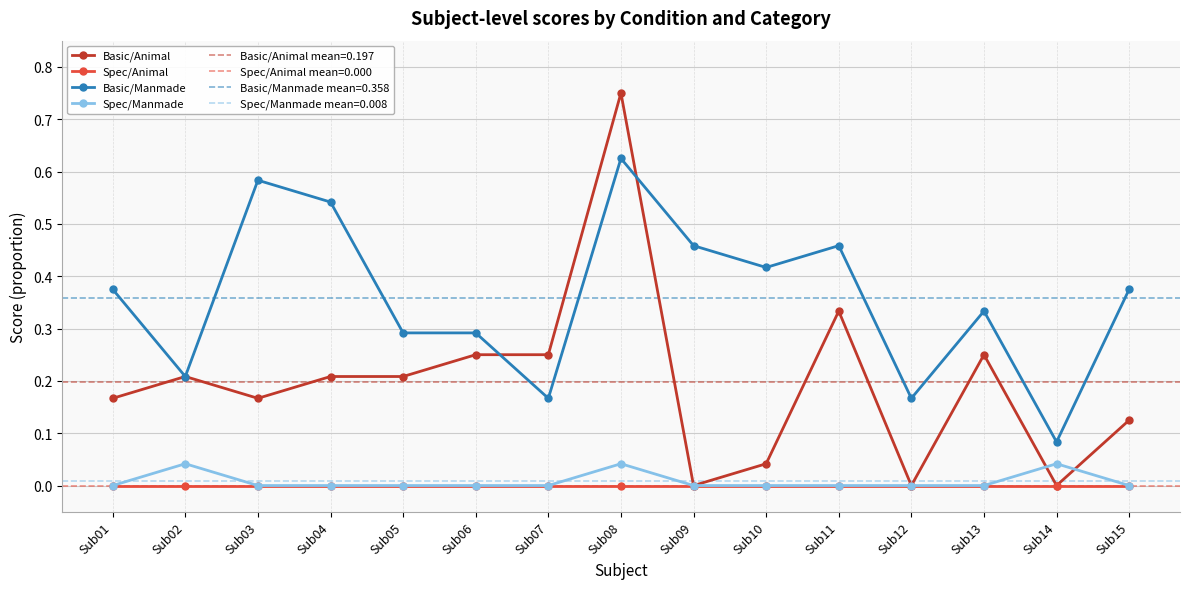

At Sub07, list the series in order from smallest to largest.

Spec/Animal, Spec/Manmade, Basic/Manmade, Basic/Animal